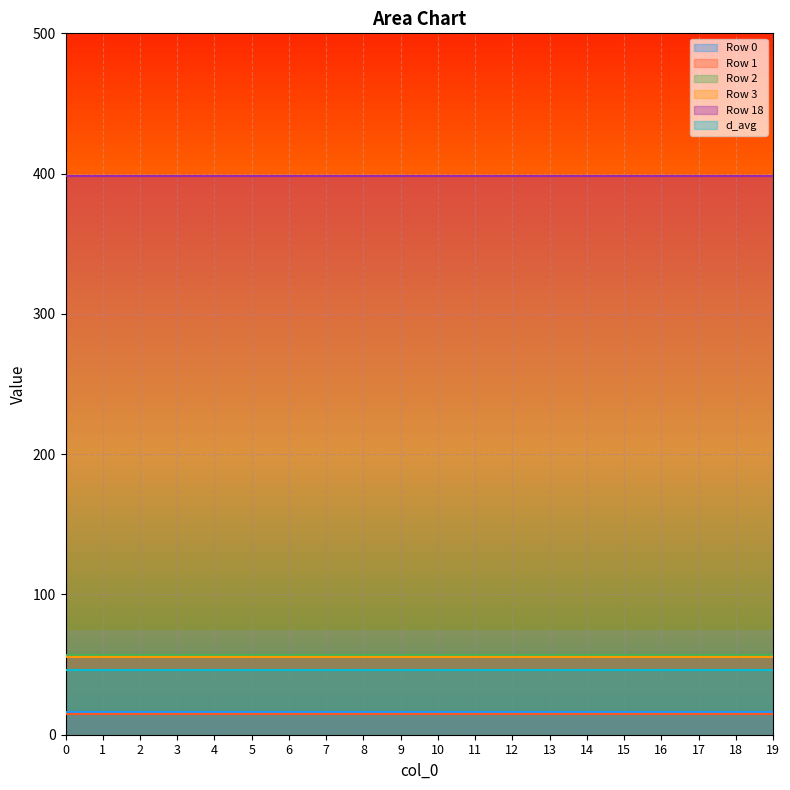

How many data points does each series have?

20